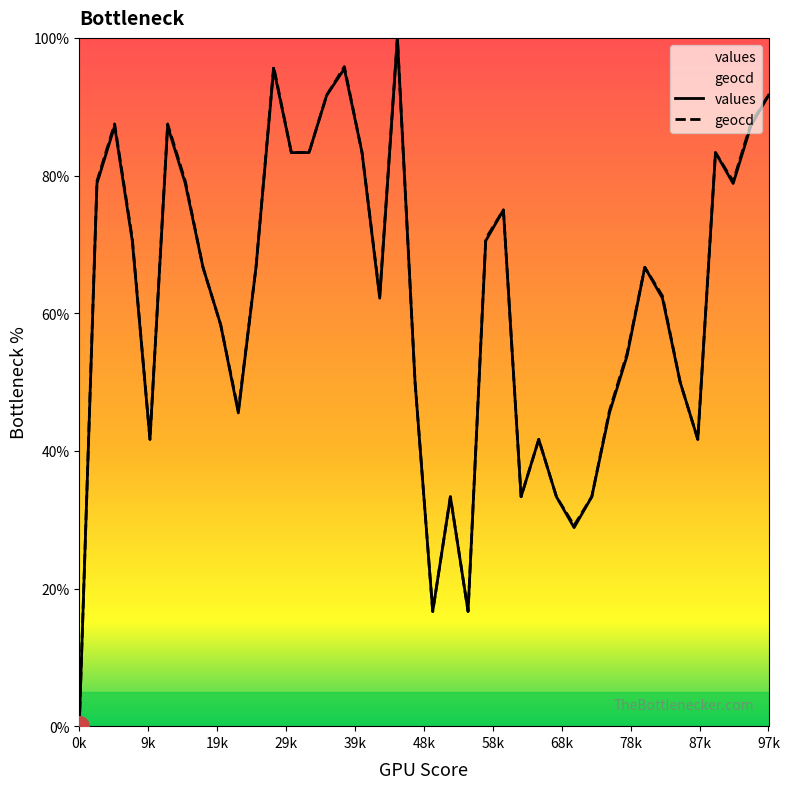

What are all the series names shown in the legend?

values, geocd